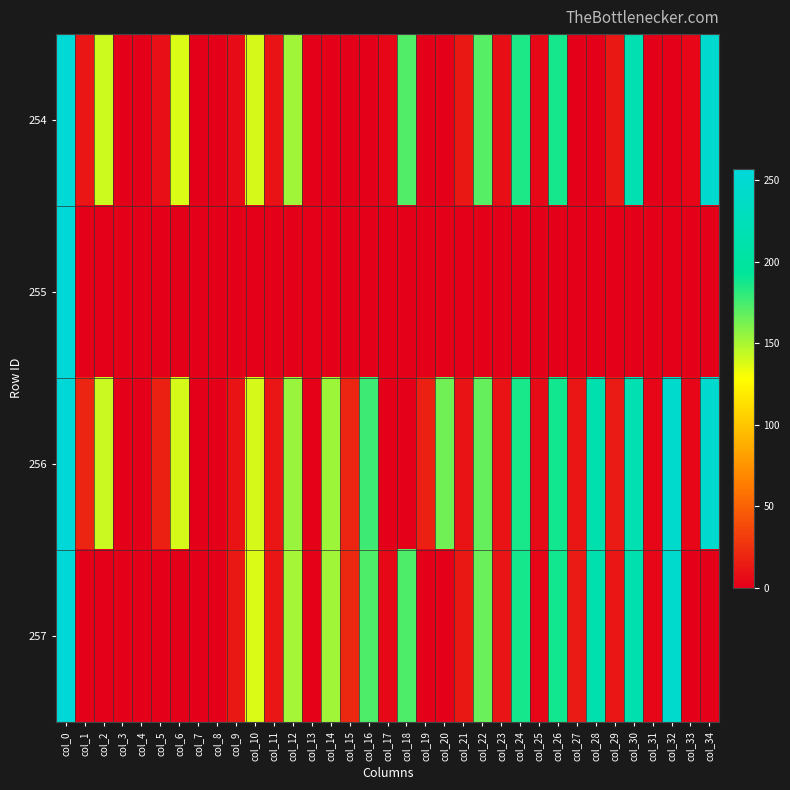

Reading left to right, extract all data points from this chart.

254: col_0=254.0	col_1=11.7	col_2=140.6	col_3=0.0	col_4=0.0	col_5=8.5	col_6=138.1	col_7=0.0	col_8=0.0	col_9=5.3	col_10=138.7	col_11=9.7	col_12=152.1	col_13=0.0	col_14=0.0	col_15=0.0	col_16=0.0	col_17=3.4	col_18=172.0	col_19=0.0	col_20=0.0	col_21=12.1	col_22=171.6	col_23=7.5	col_24=185.5	col_25=5.0	col_26=187.5	col_27=0.0	col_28=0.0	col_29=12.3	col_30=216.2	col_31=0.0	col_32=0.0	col_33=3.4	col_34=246.4
255: col_0=255.0	col_1=0.0	col_2=0.0	col_3=0.0	col_4=0.0	col_5=0.0	col_6=0.0	col_7=0.0	col_8=0.0	col_9=0.0	col_10=0.0	col_11=0.0	col_12=0.0	col_13=0.0	col_14=0.0	col_15=0.0	col_16=0.0	col_17=0.0	col_18=0.0	col_19=0.0	col_20=0.0	col_21=0.0	col_22=0.0	col_23=0.0	col_24=0.0	col_25=0.0	col_26=0.0	col_27=0.0	col_28=0.0	col_29=0.0	col_30=0.0	col_31=0.0	col_32=0.0	col_33=0.0	col_34=0.0
256: col_0=256.0	col_1=18.6	col_2=142.3	col_3=0.0	col_4=0.0	col_5=16.6	col_6=139.5	col_7=0.0	col_8=0.0	col_9=9.3	col_10=138.7	col_11=11.8	col_12=154.0	col_13=1.4	col_14=153.1	col_15=18.7	col_16=176.7	col_17=0.0	col_18=0.0	col_19=16.9	col_20=164.1	col_21=10.0	col_22=167.2	col_23=9.4	col_24=186.7	col_25=5.1	col_26=188.5	col_27=11.9	col_28=215.4	col_29=13.6	col_30=216.8	col_31=3.5	col_32=245.5	col_33=3.6	col_34=247.0
257: col_0=257.0	col_1=0.0	col_2=0.0	col_3=0.0	col_4=0.0	col_5=0.0	col_6=0.0	col_7=0.0	col_8=0.0	col_9=12.9	col_10=138.0	col_11=11.6	col_12=150.8	col_13=1.4	col_14=151.9	col_15=20.6	col_16=172.8	col_17=4.3	col_18=173.1	col_19=0.0	col_20=0.0	col_21=12.5	col_22=166.2	col_23=10.8	col_24=187.2	col_25=3.4	col_26=188.1	col_27=13.3	col_28=214.9	col_29=12.0	col_30=215.3	col_31=4.0	col_32=245.3	col_33=0.0	col_34=0.0